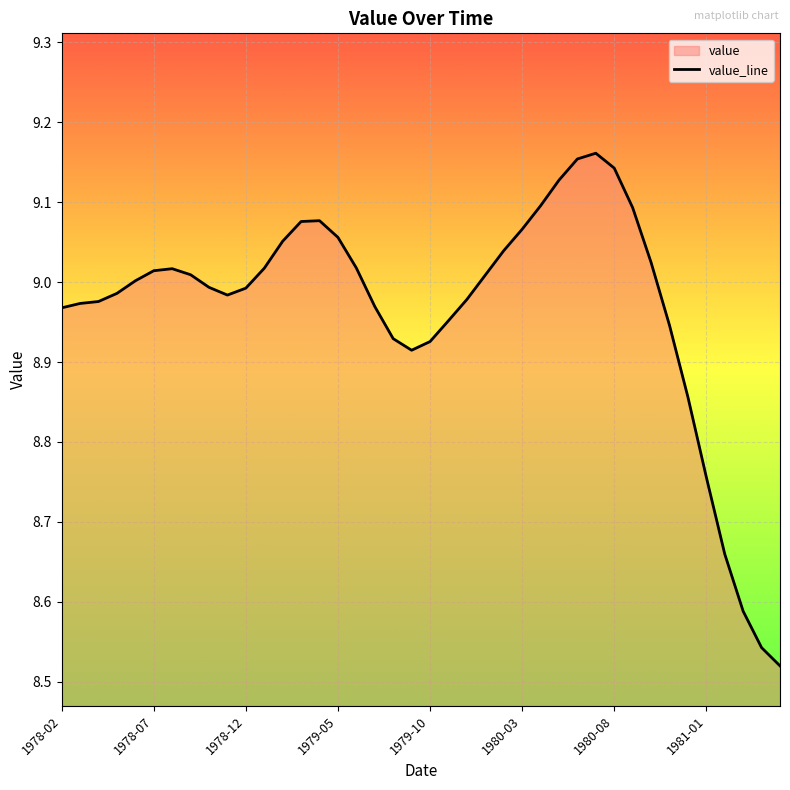

What is the minimum value shown in the chart?

8.5